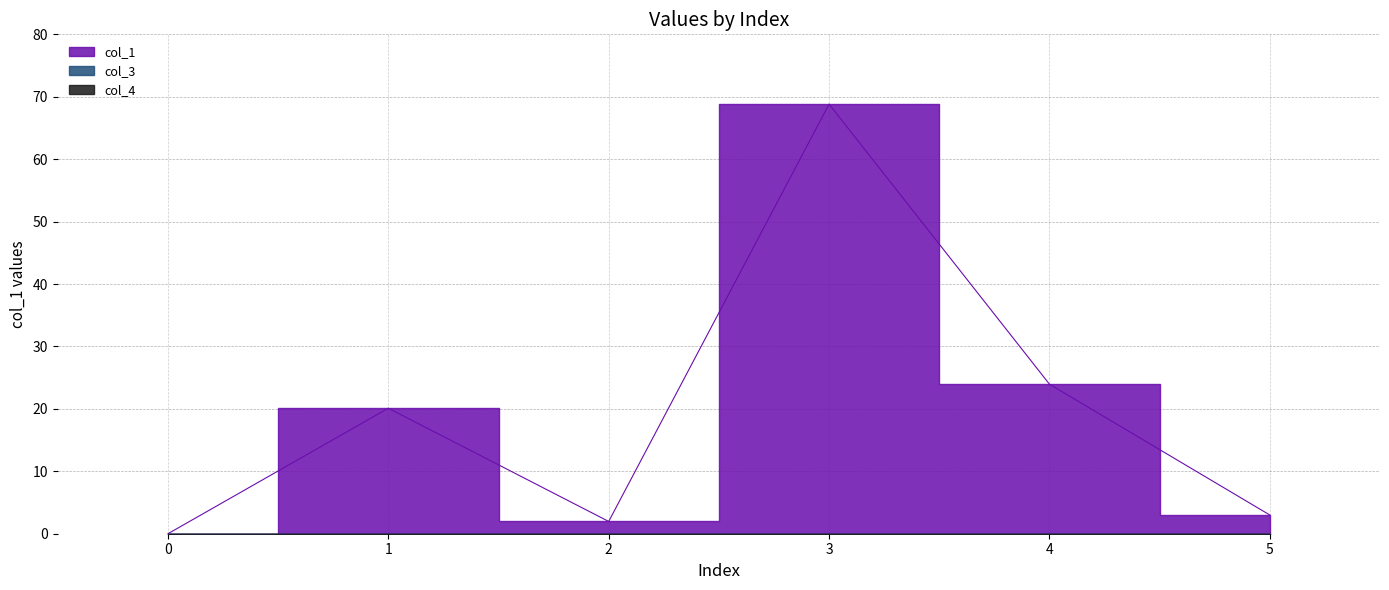

True or false: col_1 and col_4 cross at least once.

False